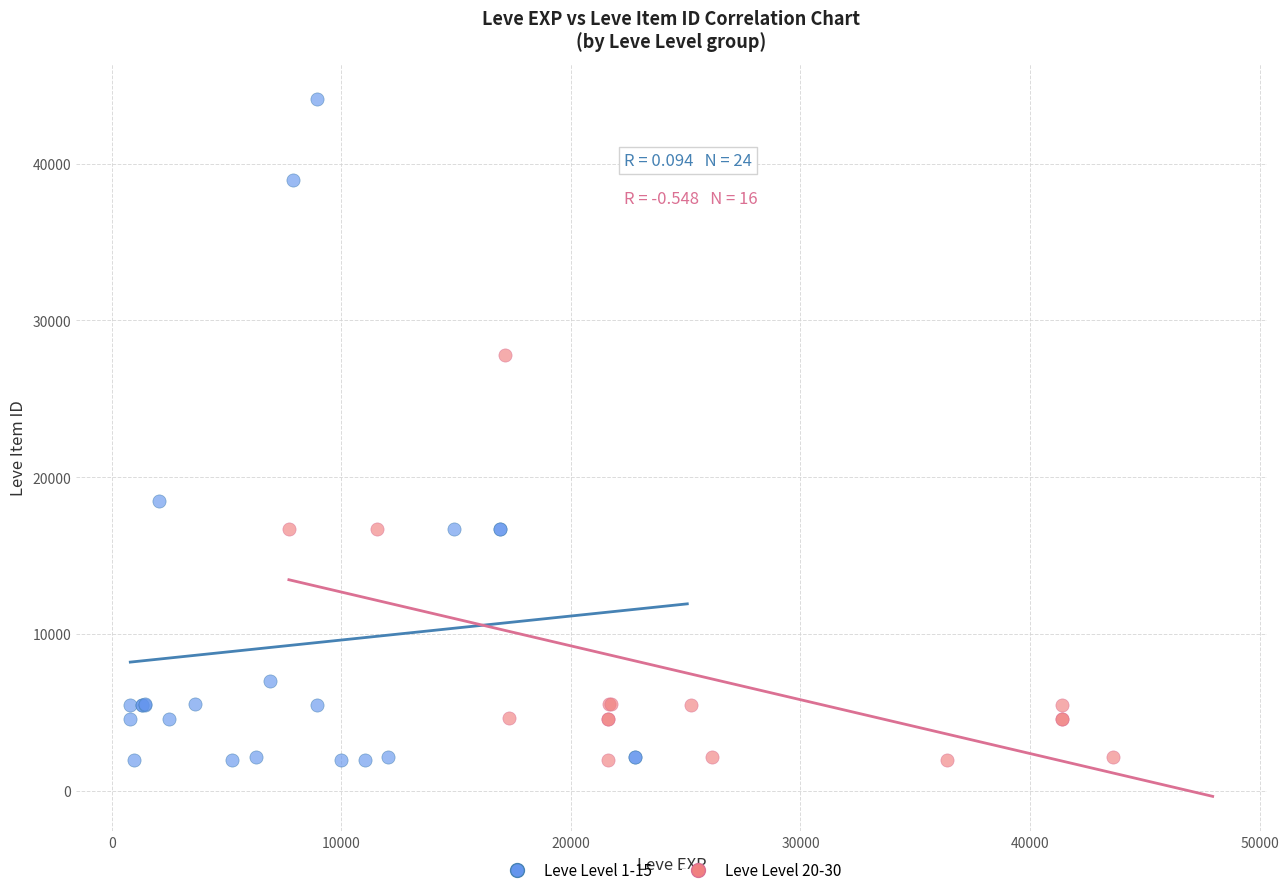

Which series contains the highest Y value?

Leve Level 1-15